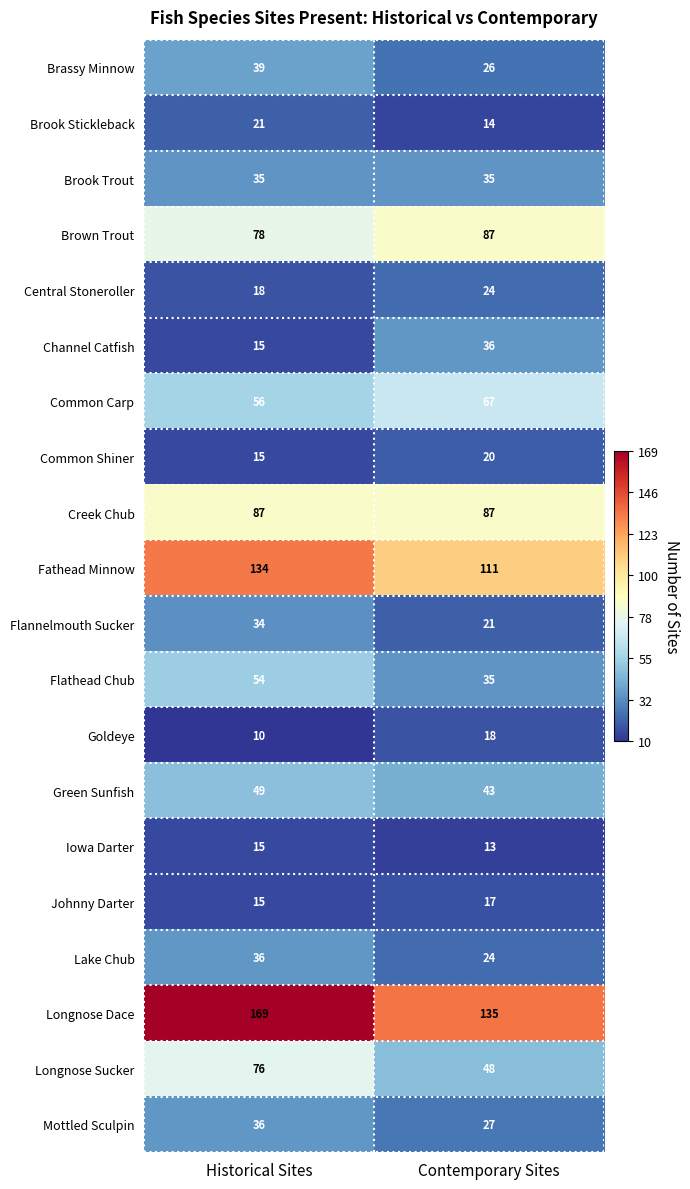

What is the difference between the maximum and minimum values in the Brook Stickleback series?

7